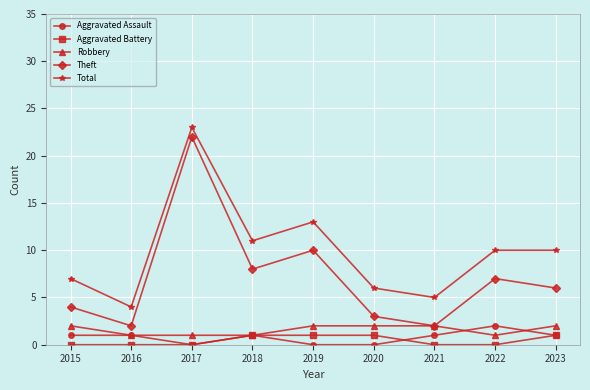

Where does the Total series first go above 10?

2017